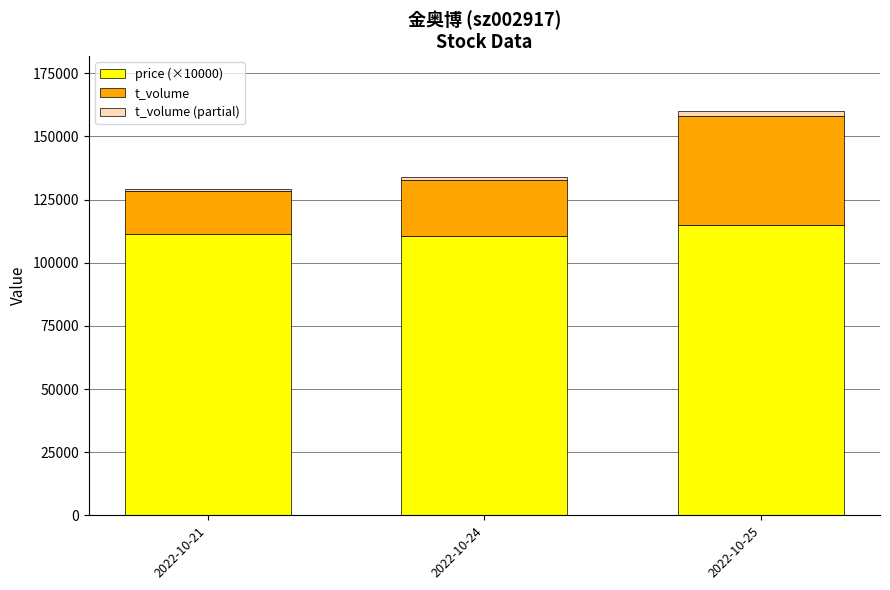

What is the average value of the price (×10000) series?

112266.7